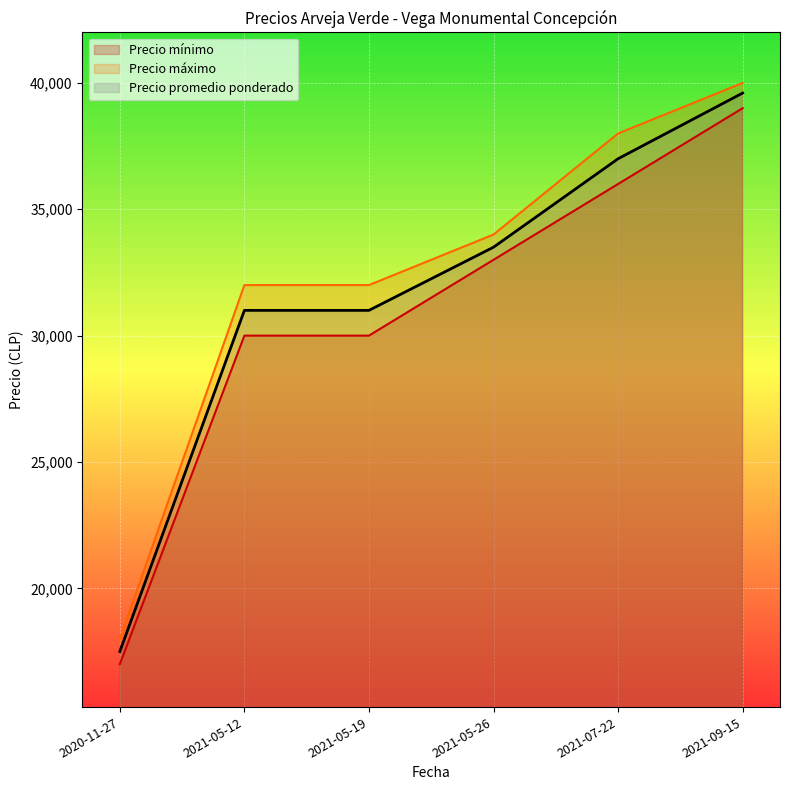

True or false: Precio máximo and Precio mínimo cross at least once.

False